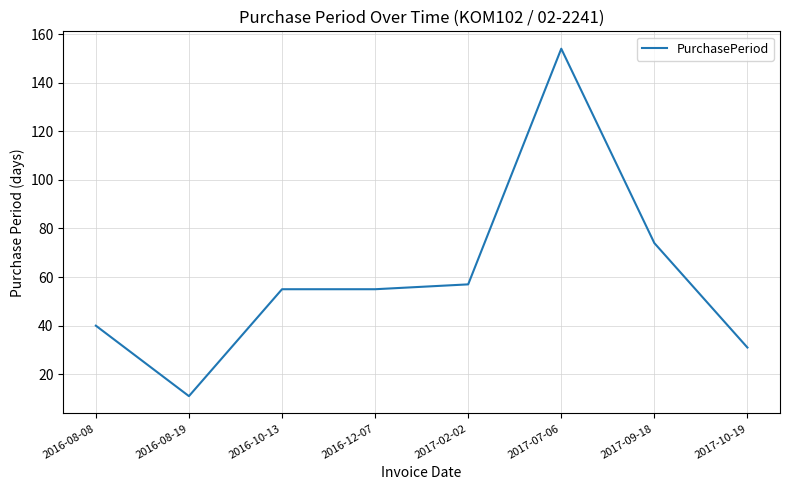

What position from the right is 2016-08-08?

8